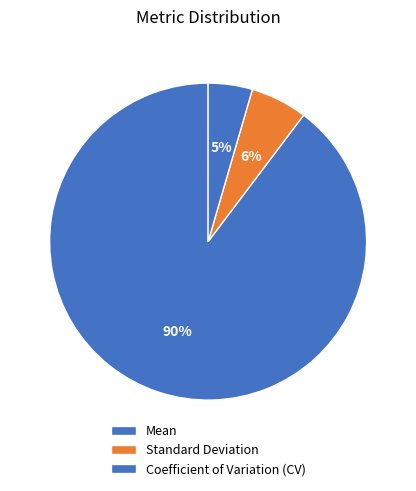

What is the largest slice in the pie chart?

Mean